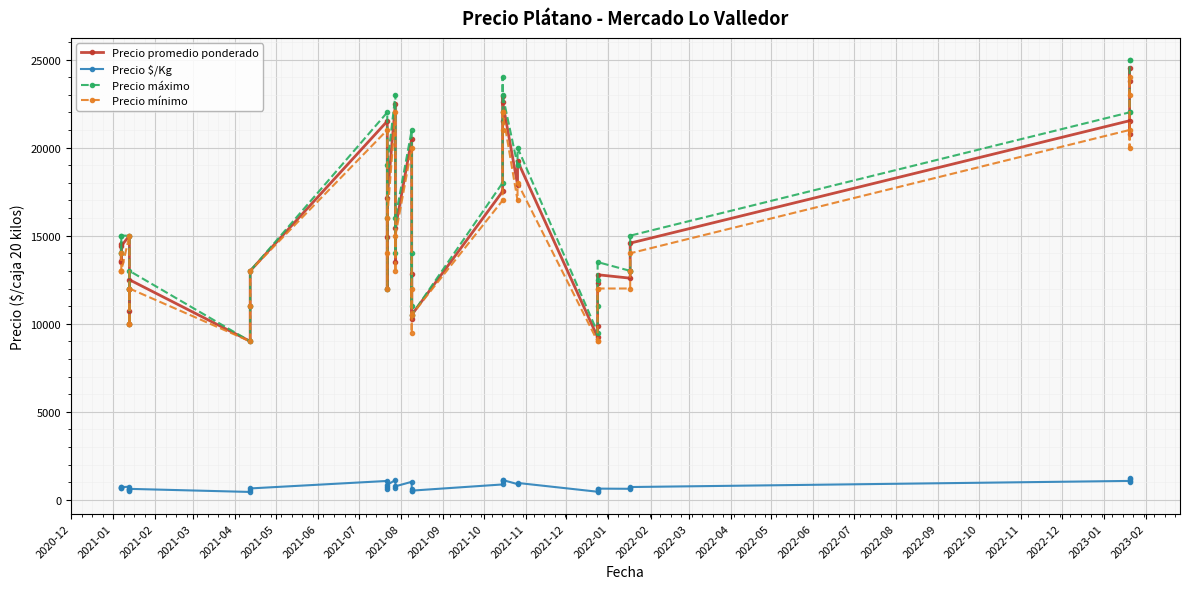

True or false: Precio máximo has more than 2 points higher than both neighbors.

True